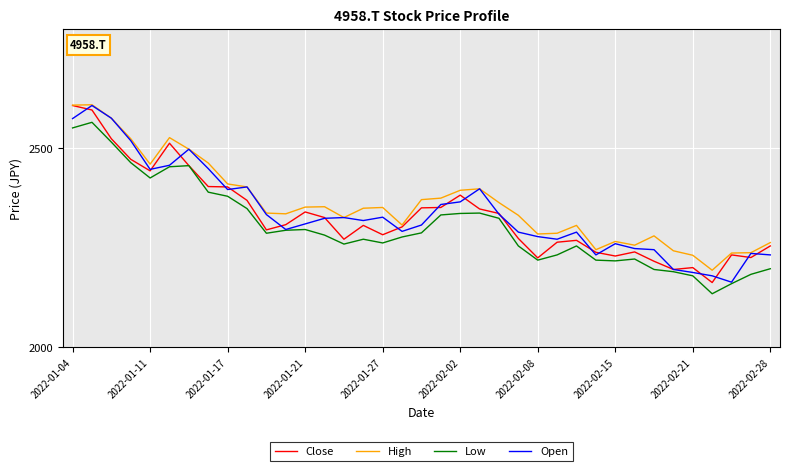

True or false: Low and High cross at least once.

False